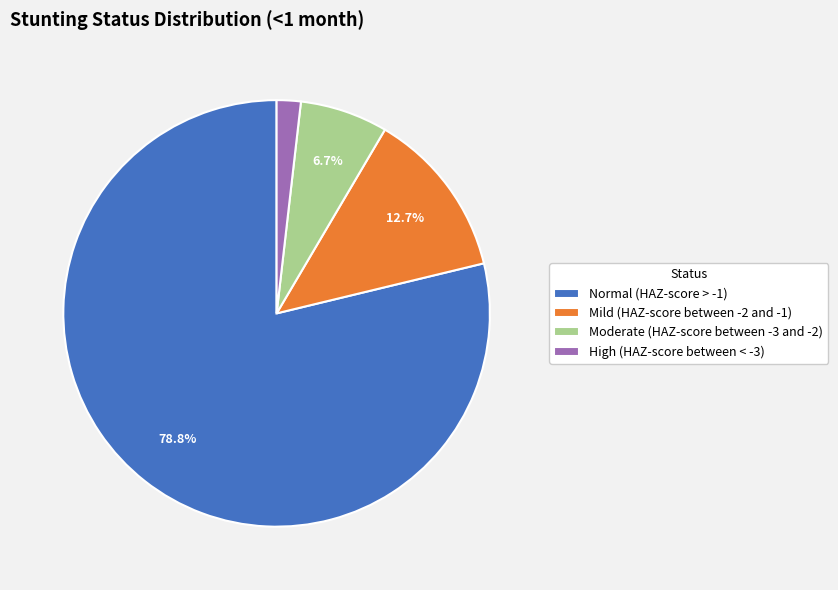

How many segments does this pie chart have?

4